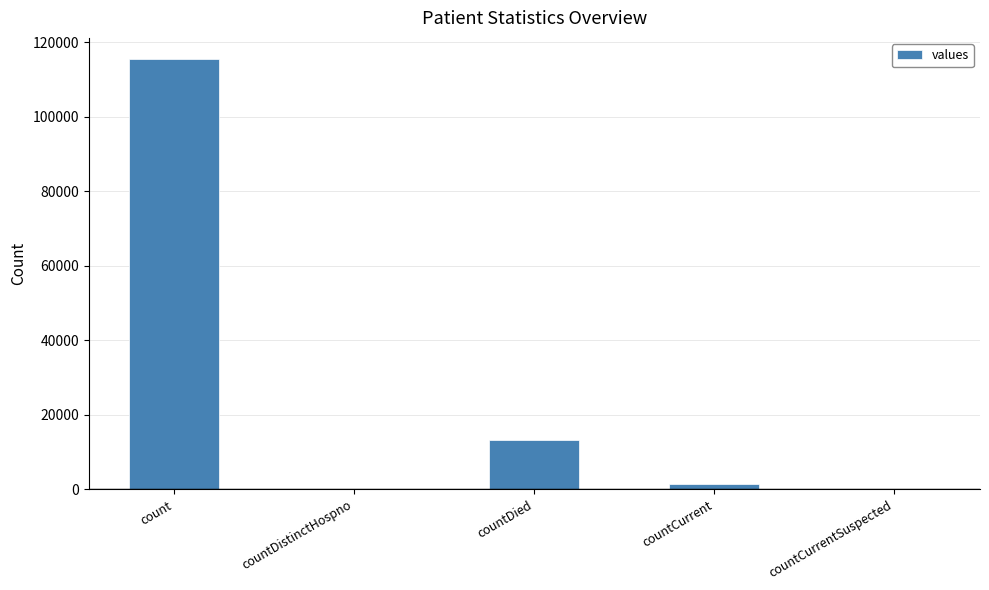

Reading left to right, extract all data points from this chart.

count=115379	countDistinctHospno=0	countDied=13343	countCurrent=1383	countCurrentSuspected=0